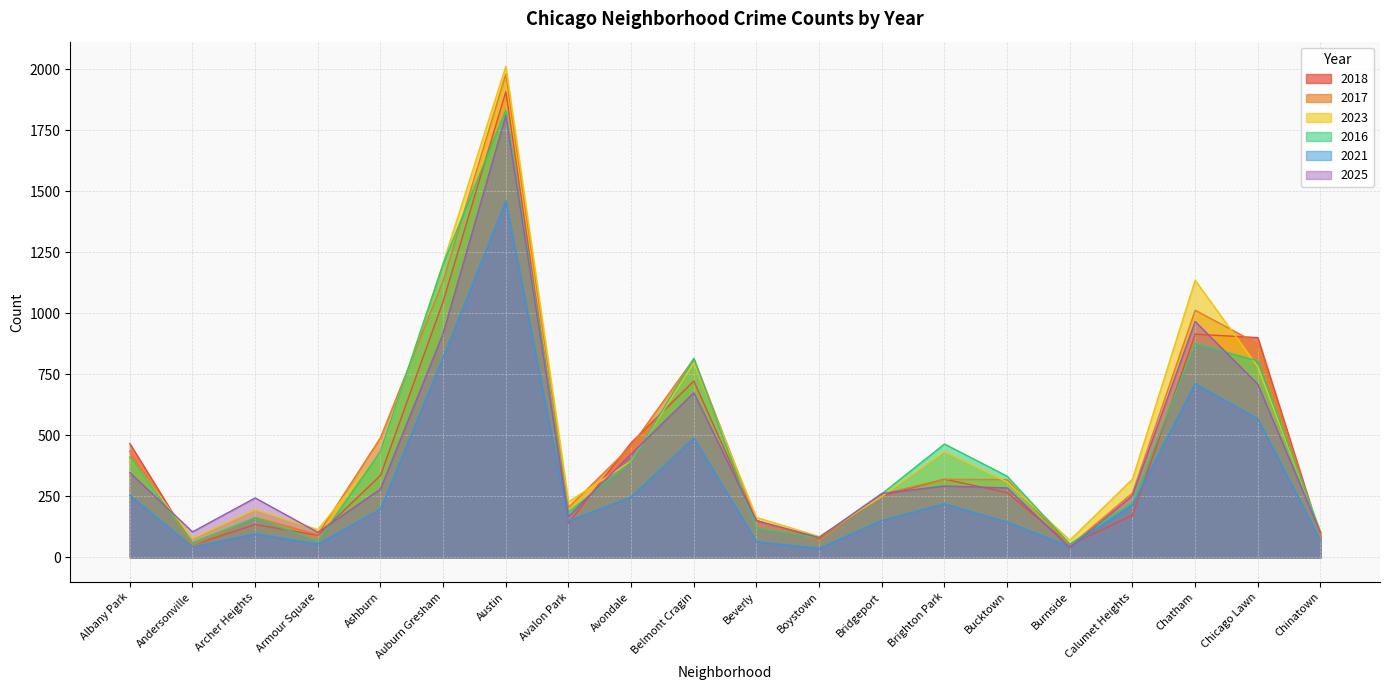

Does the chart have visible grid lines?

Yes